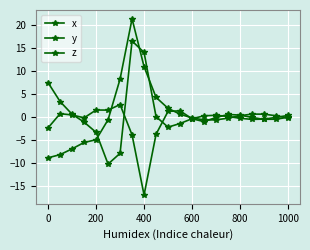

Does the chart display data point markers on the line(s)?

Yes